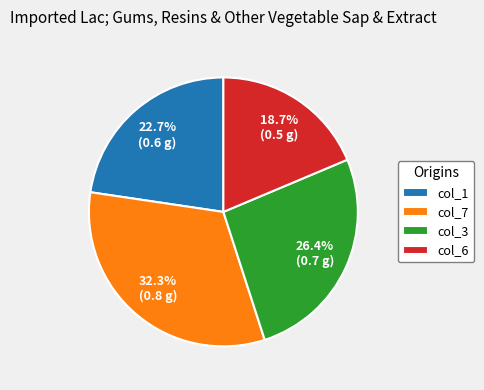

What is the smallest slice in the pie chart?

col_6